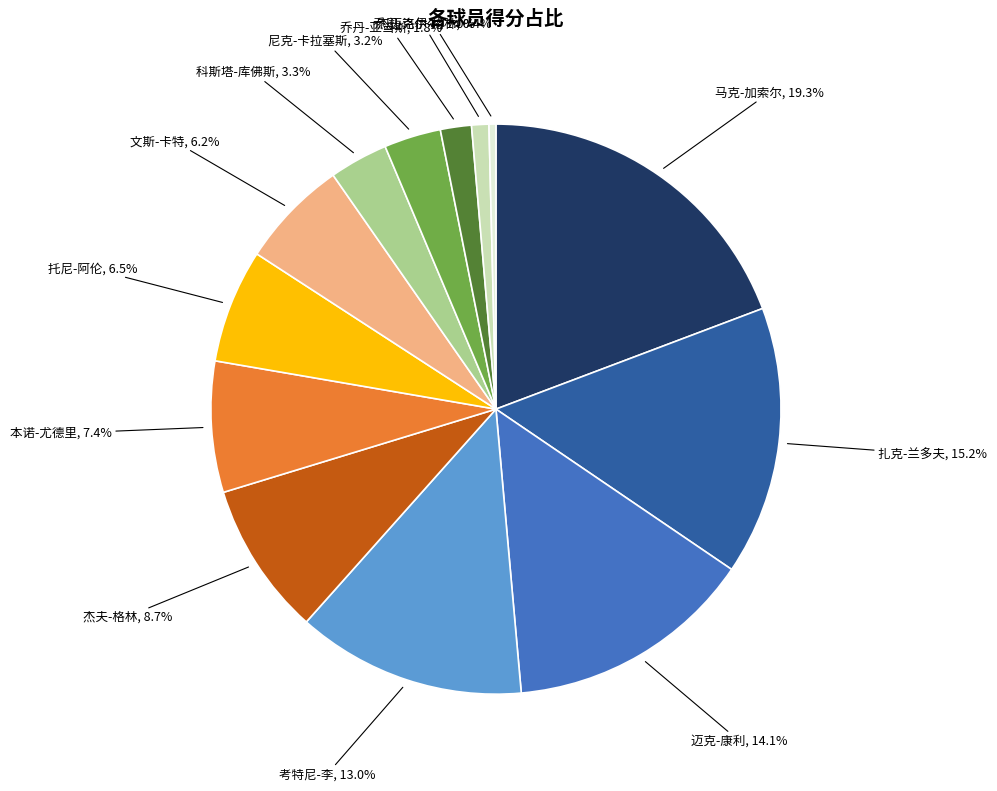

What percentage is the 迈克-康利 slice, to the nearest percent?

14%